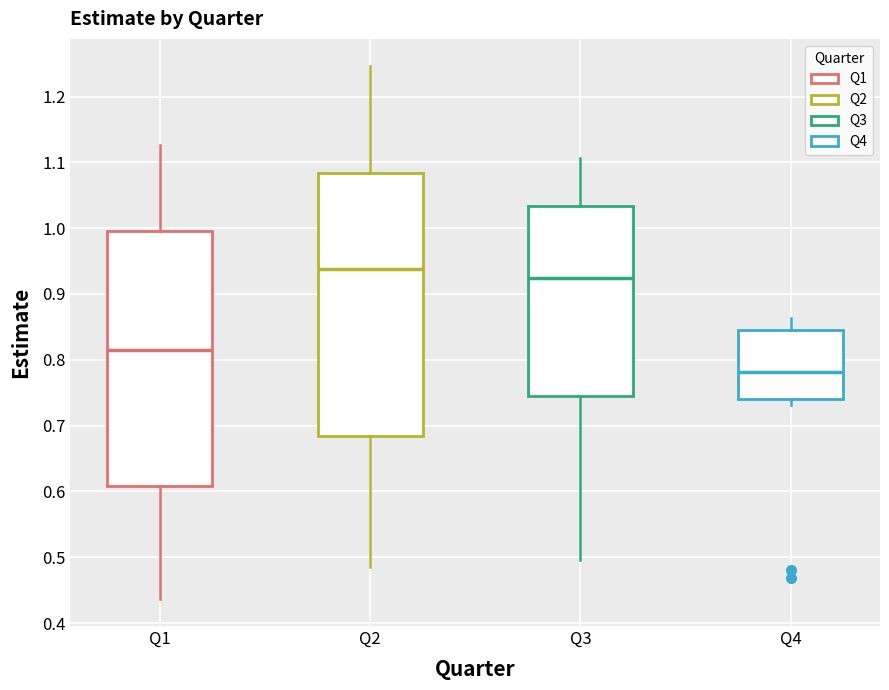

Comparing the boxes themselves (not the whiskers), which one is the tallest?

Q2